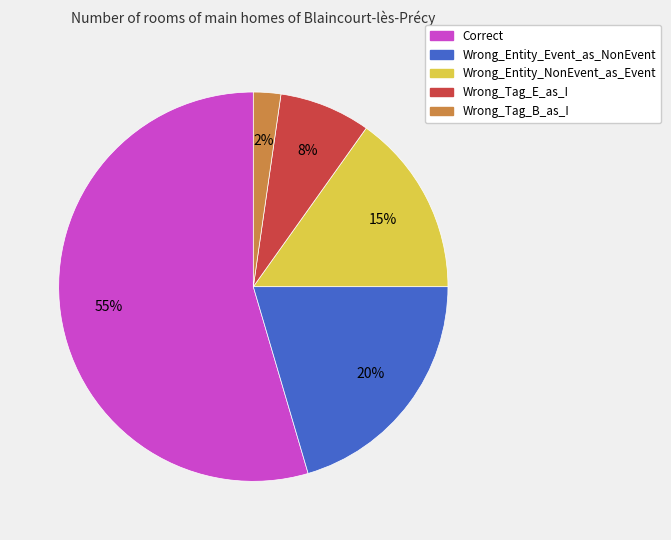

How many slices are in this pie chart?

5